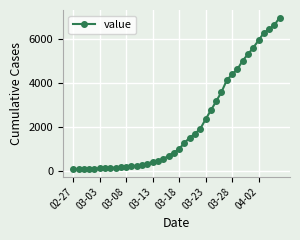

What is the difference between the maximum and second lowest values?

6926